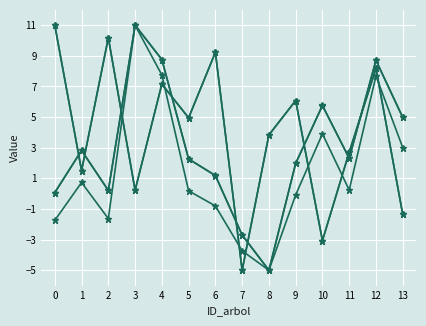

Is it true that dbh equals 14.5 at 12?

False